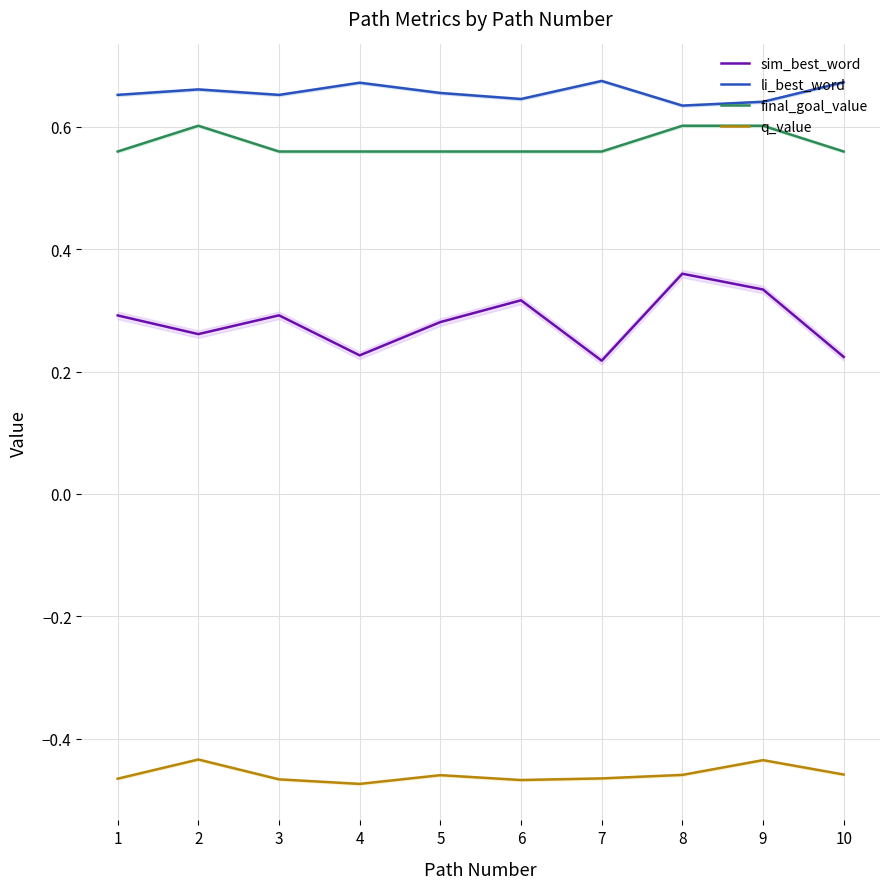

True or false: li_best_word and final_goal_value intersect in this chart.

False